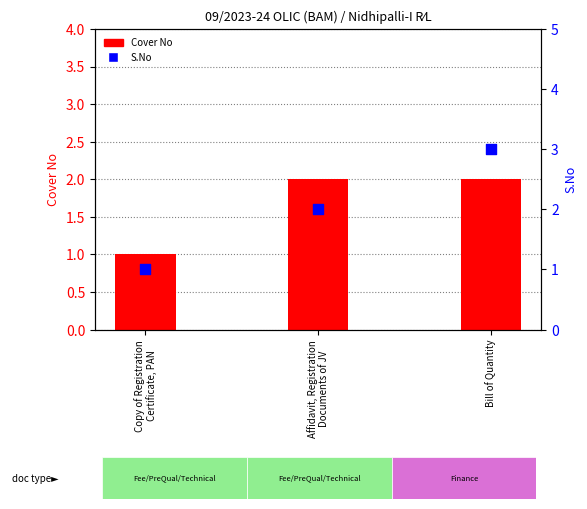

Which series reaches the minimum Y coordinate?

Cover No